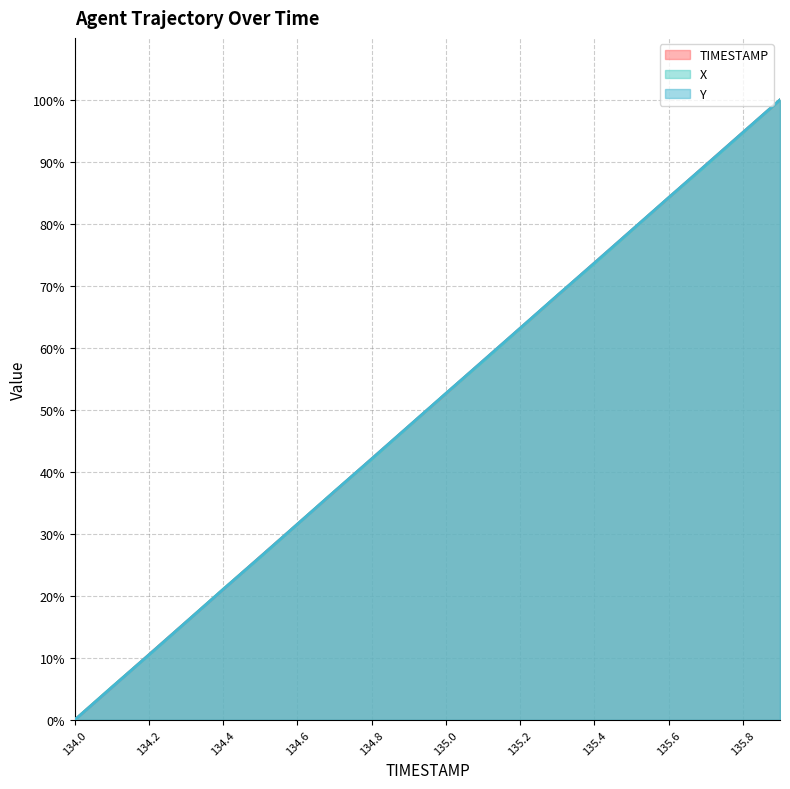

What is the label of the 16th point from the left?

135.5